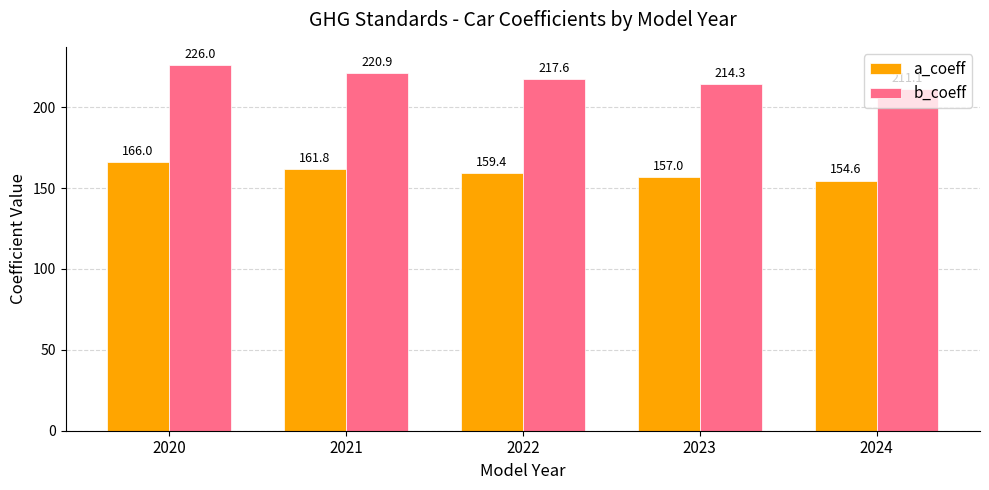

What is the sum of the a_coeff values at 2022 and 2024?

314.0